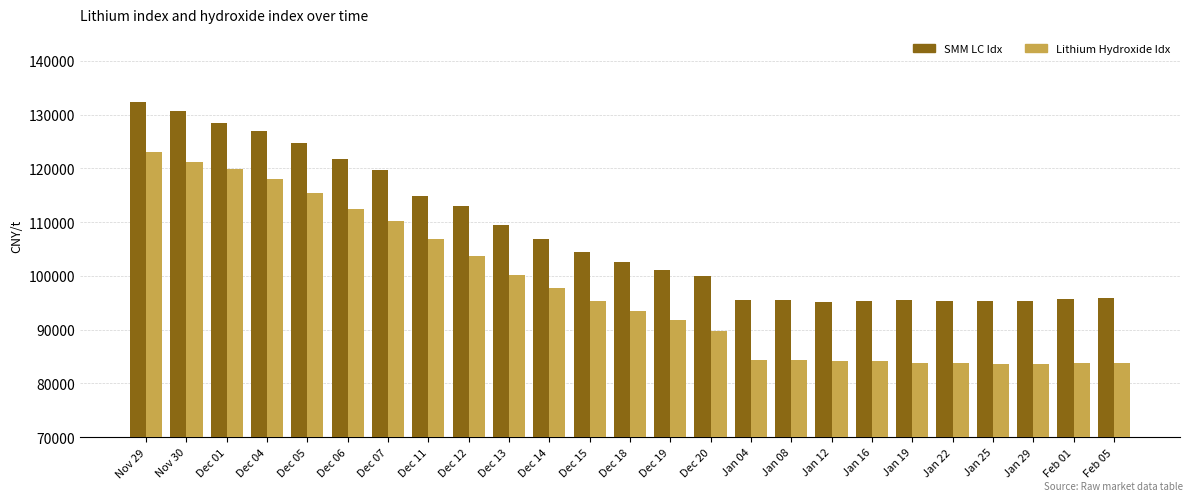

What are all the series names shown in the legend?

SMM LC Idx, Lithium Hydroxide Idx